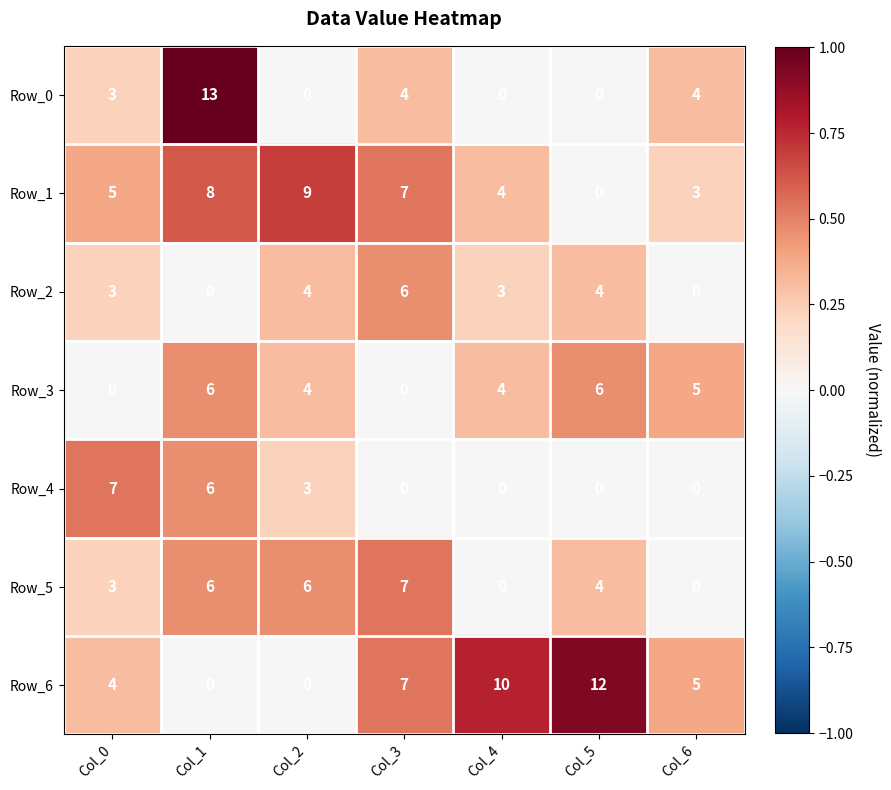

What is the total value across all series at Col_5?

26